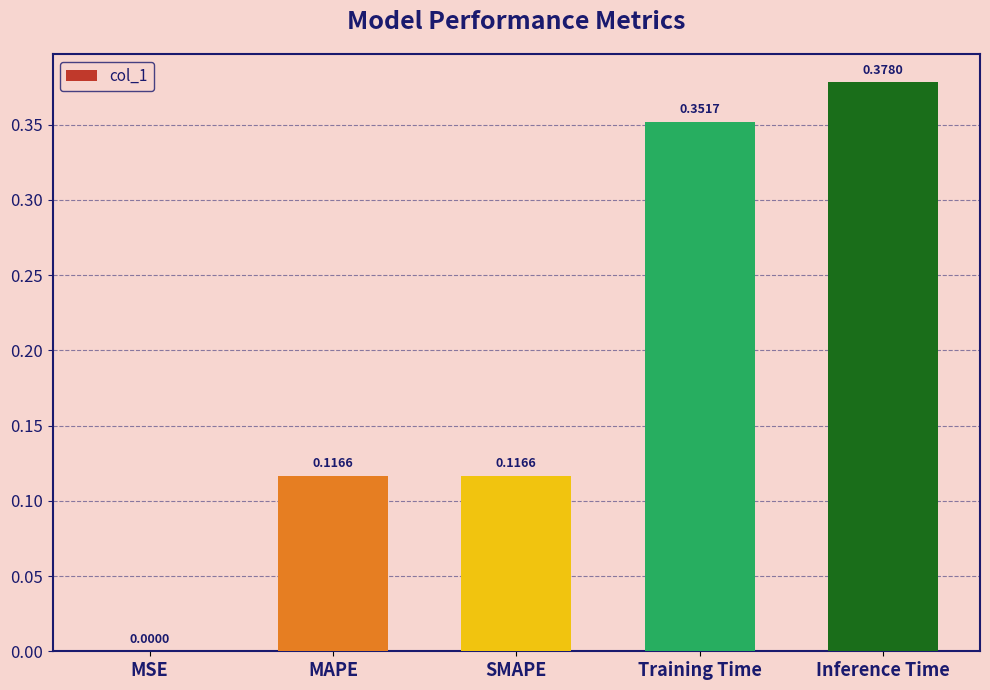

Where is the data nearest to the value 0?

MSE